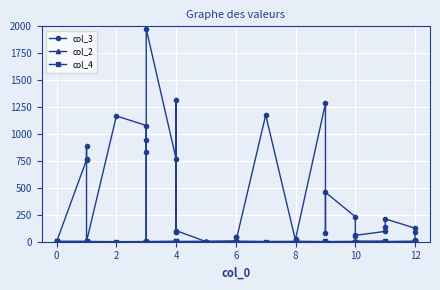

Count the number of data series in this chart.

3